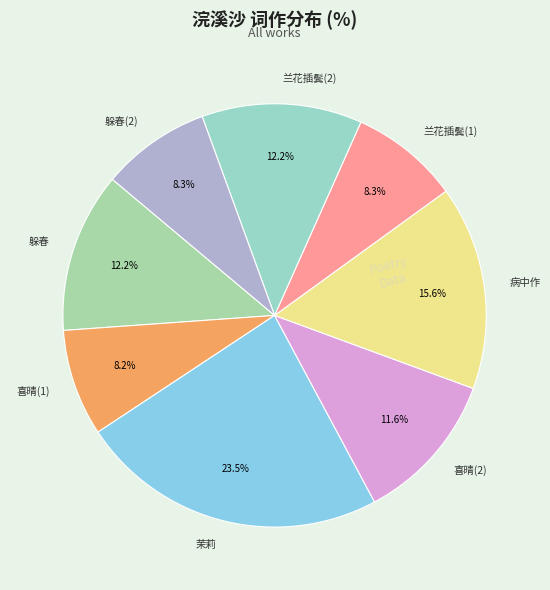

Which has a higher value, 躲春 or 喜晴(2)?

躲春